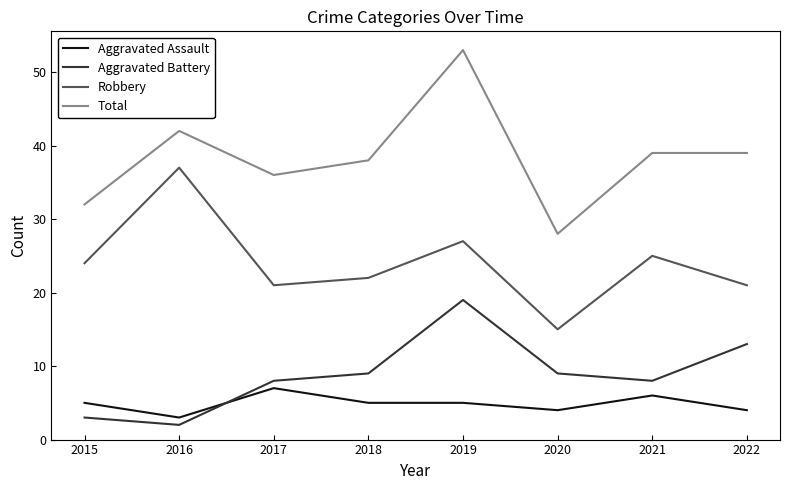

True or false: Aggravated Assault and Robbery intersect in this chart.

False